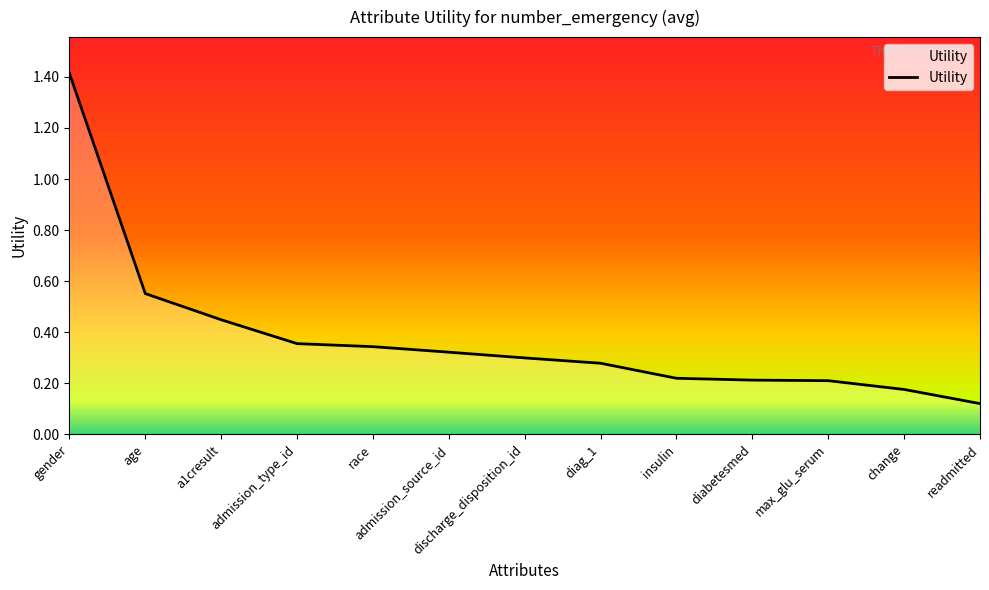

Where is the data nearest to the value 0?

readmitted